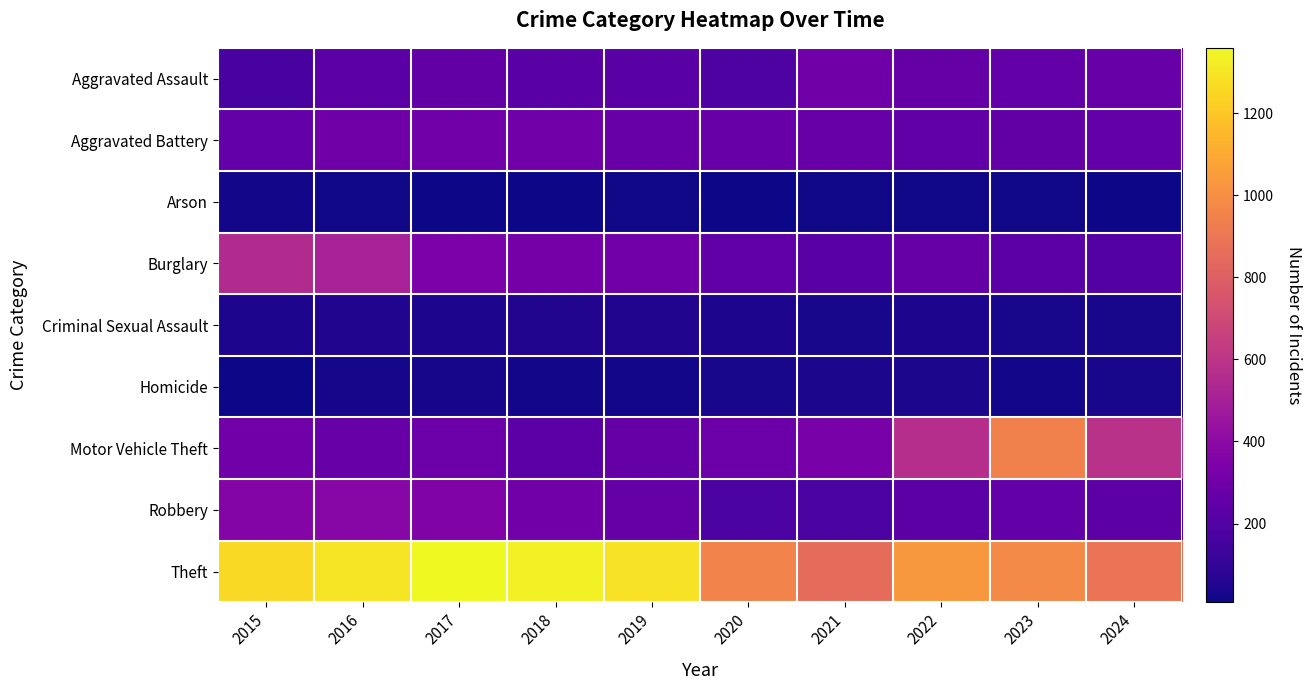

At 2021, list the series in order from smallest to largest.

Arson, Criminal Sexual Assault, Homicide, Robbery, Burglary, Aggravated Battery, Aggravated Assault, Motor Vehicle Theft, Theft